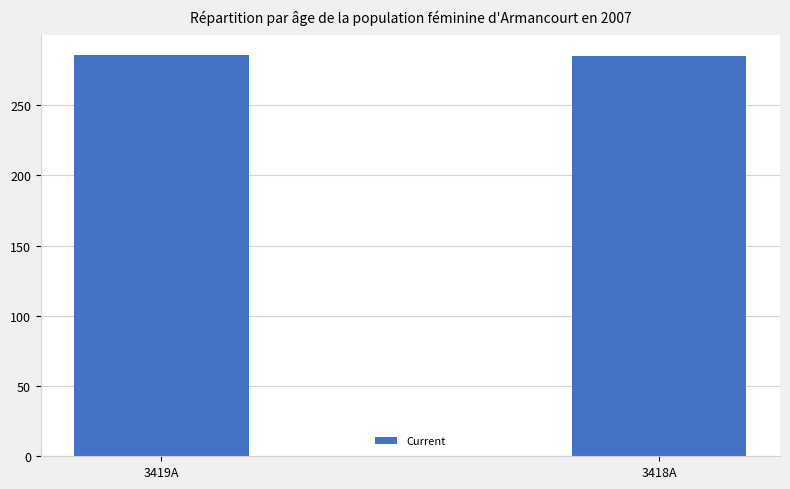

How many values are below 285?

1